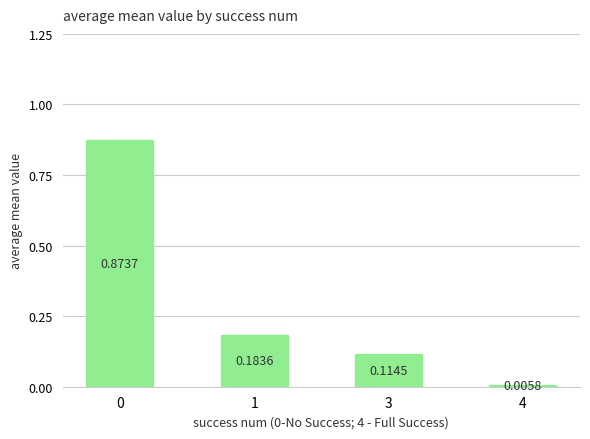

What is the sum of the values at 1 and 3?

0.3